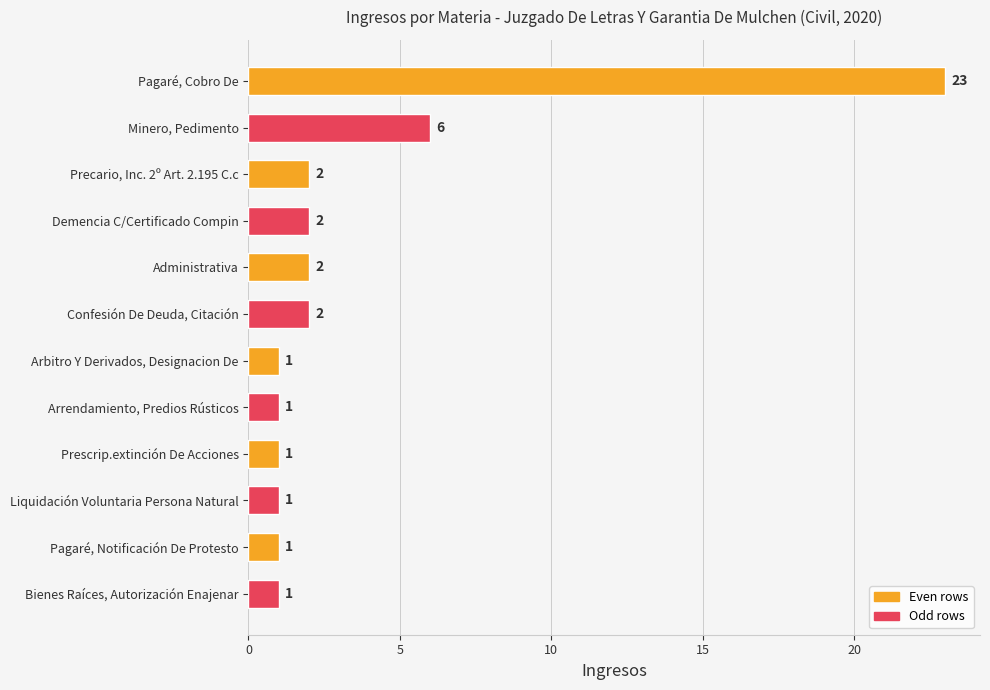

What is the label of the 6th bar from the top?

Confesión De Deuda, Citación